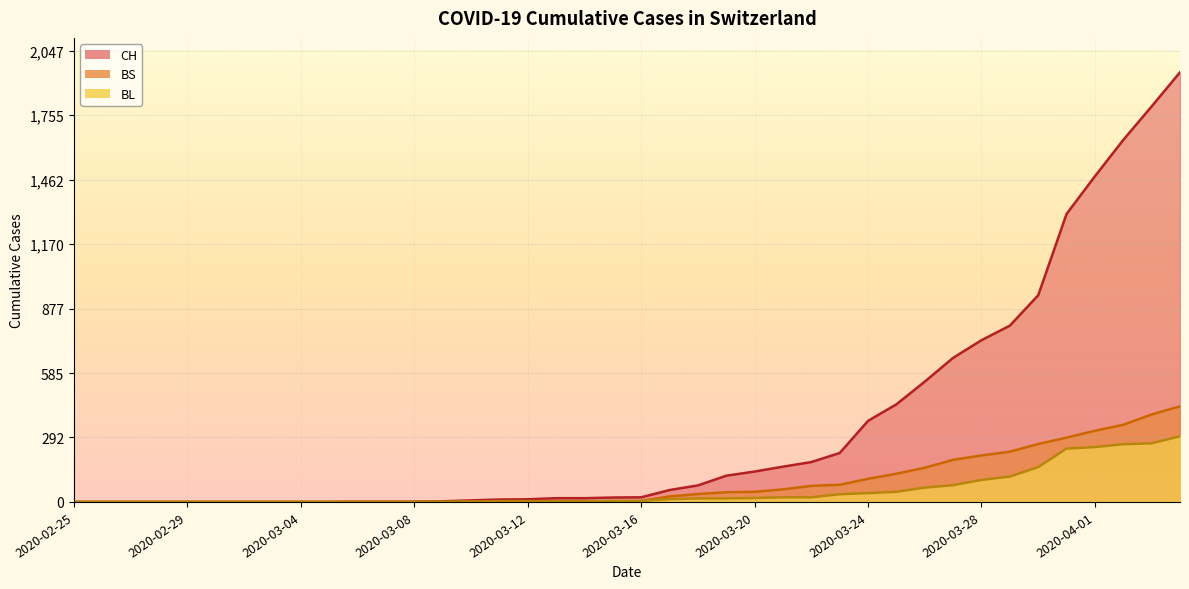

At which category is the sum across all series the highest?

2020-04-04